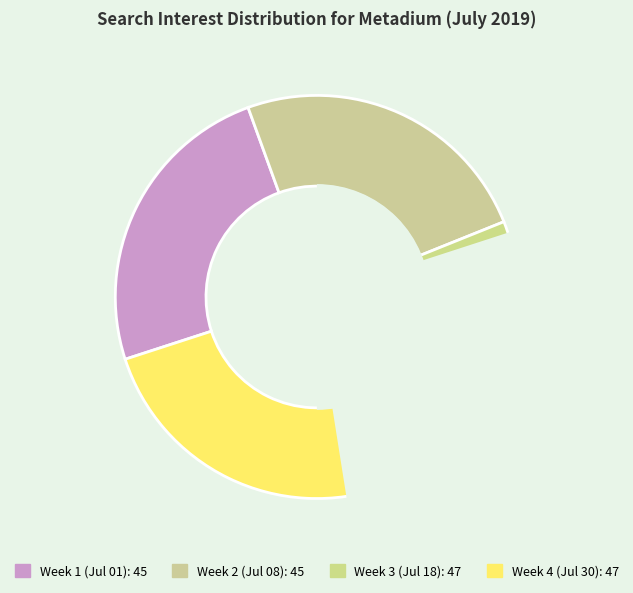

Between 2019/07/08 and 2019/07/01, which is larger?

2019/07/08